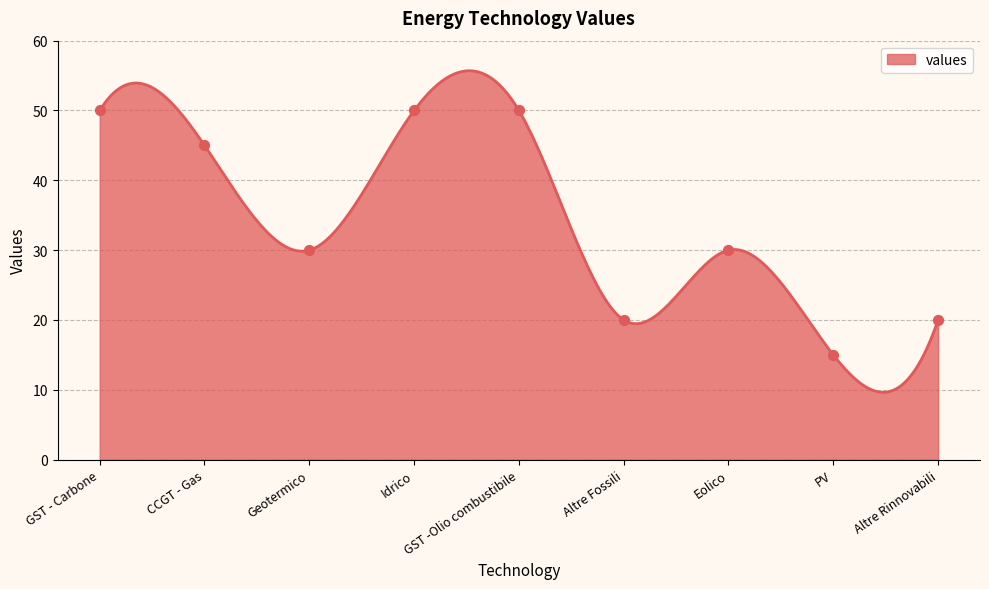

What is the change in value from Idrico to Eolico?

-20